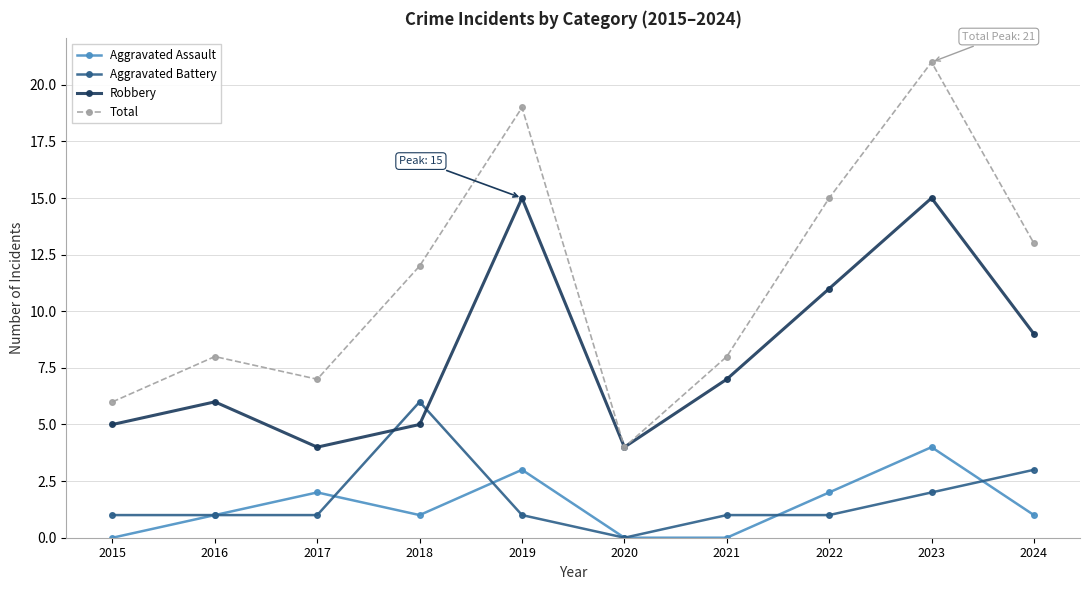

Reading left to right, transcribe all the data shown in this chart.

Aggravated Assault: 2015=0	2016=1	2017=2	2018=1	2019=3	2020=0	2021=0	2022=2	2023=4	2024=1
Aggravated Battery: 2015=1	2016=1	2017=1	2018=6	2019=1	2020=0	2021=1	2022=1	2023=2	2024=3
Robbery: 2015=5	2016=6	2017=4	2018=5	2019=15	2020=4	2021=7	2022=11	2023=15	2024=9
Total: 2015=6	2016=8	2017=7	2018=12	2019=19	2020=4	2021=8	2022=15	2023=21	2024=13